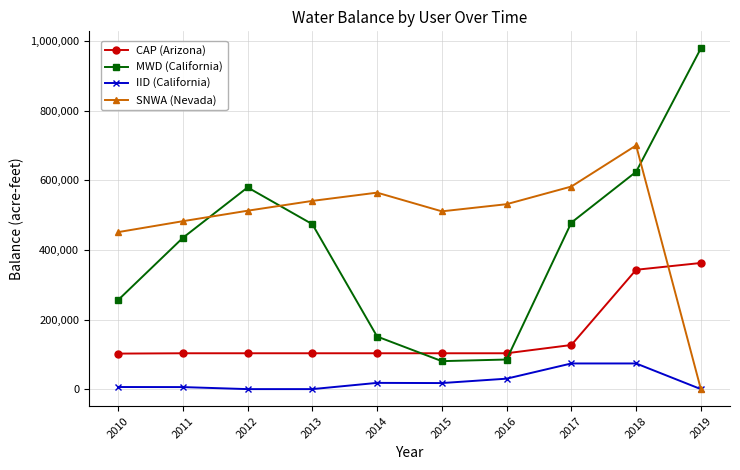

What is the spread (max minus min) of values at 2011?

476830